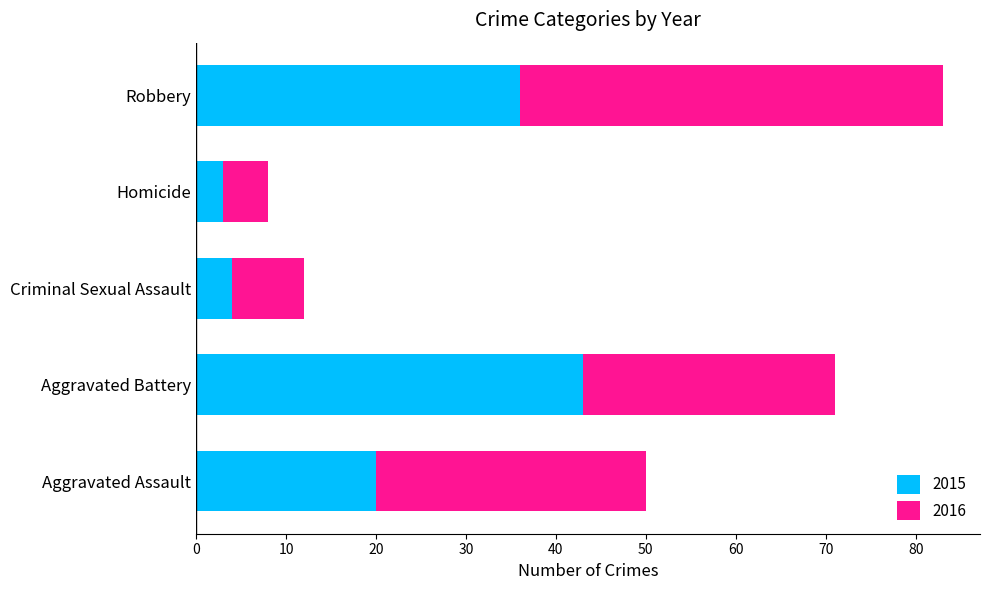

What is the difference between the 2015 values at Robbery and Aggravated Battery?

7